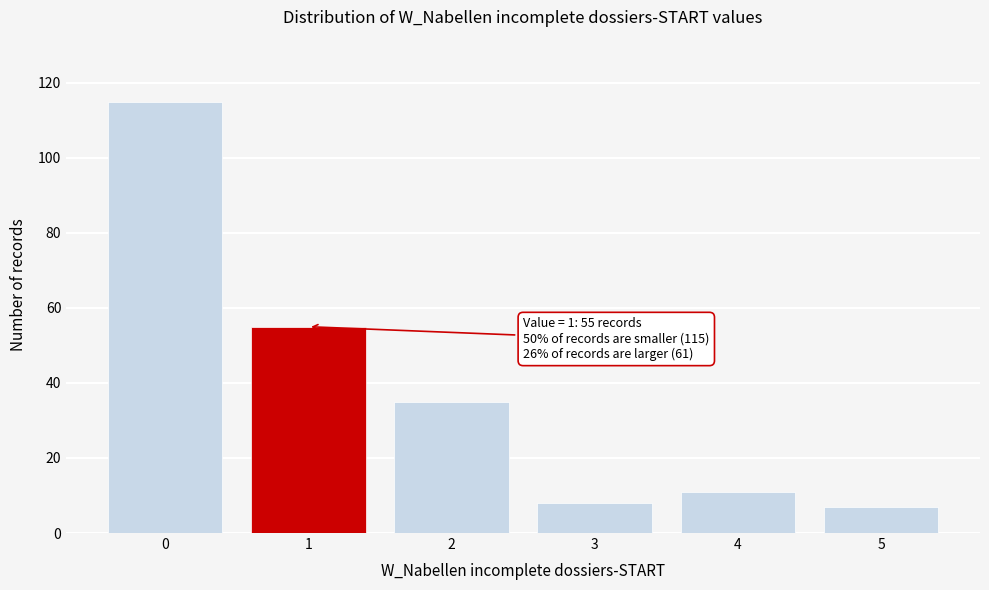

Reading left to right, what are all the values shown in this chart?

115	55	35	8	11	7